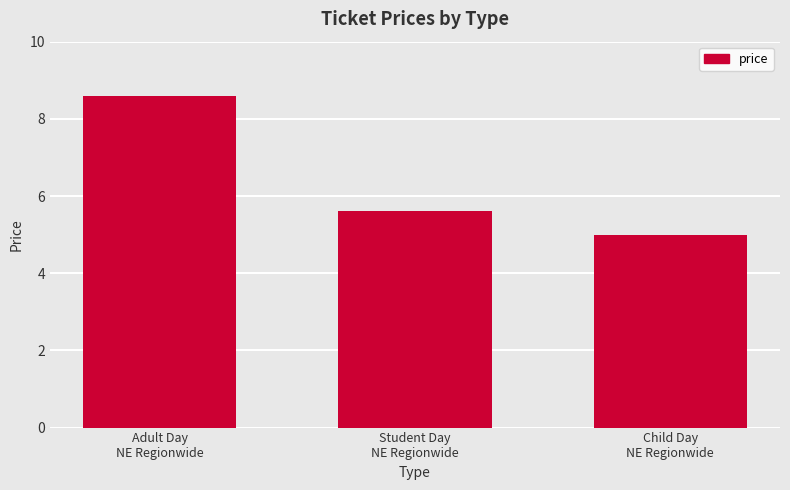

What is the value of the 1st bar from the left?

8.6